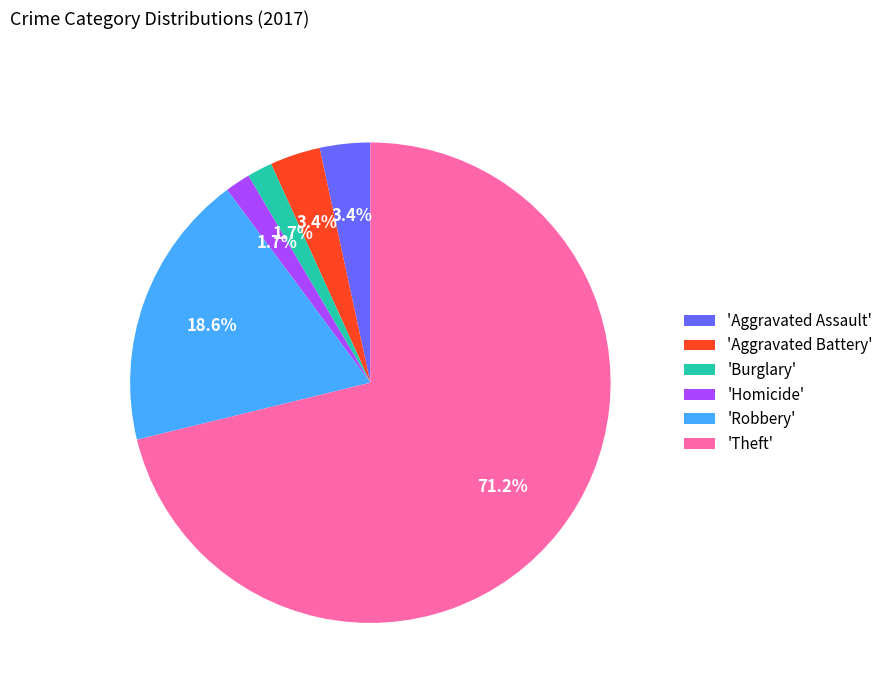

What is the ratio of the value at 'Robbery' to the value at 'Aggravated Assault'?

5.5